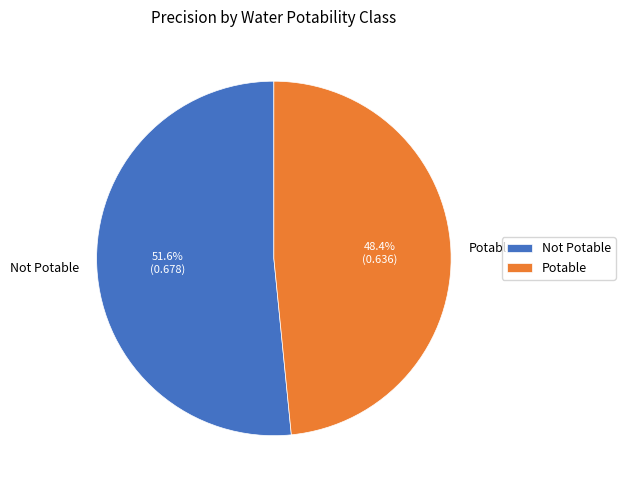

What is the smallest slice in the pie chart?

Potable